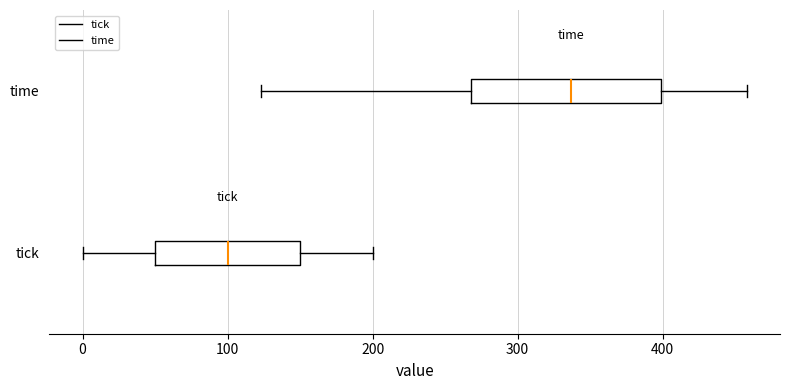

Which box is the widest, from its left edge to its right edge?

time